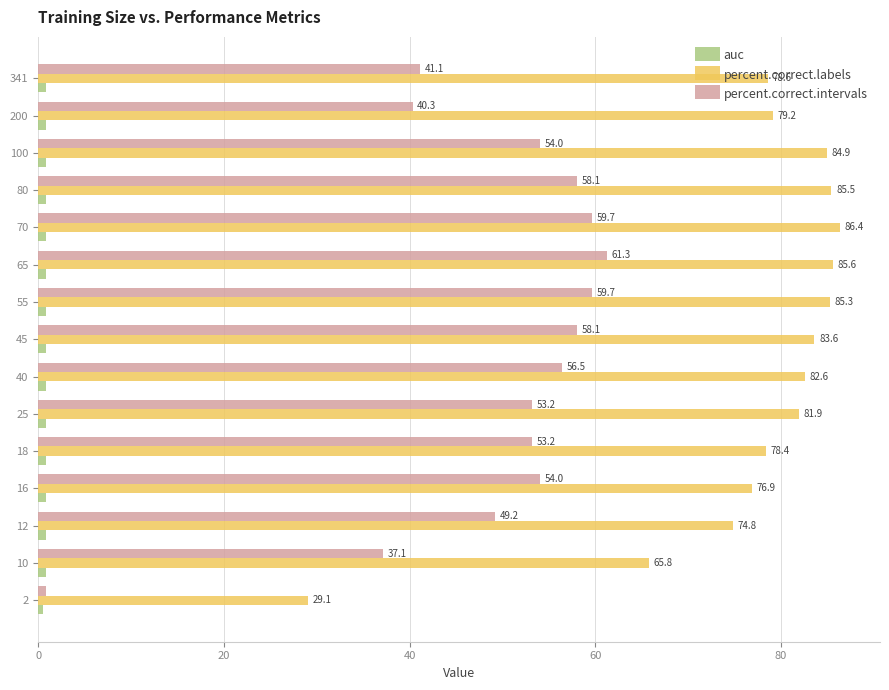

Is the value of percent.correct.labels at 80 greater than the value of percent.correct.intervals at 12?

Yes